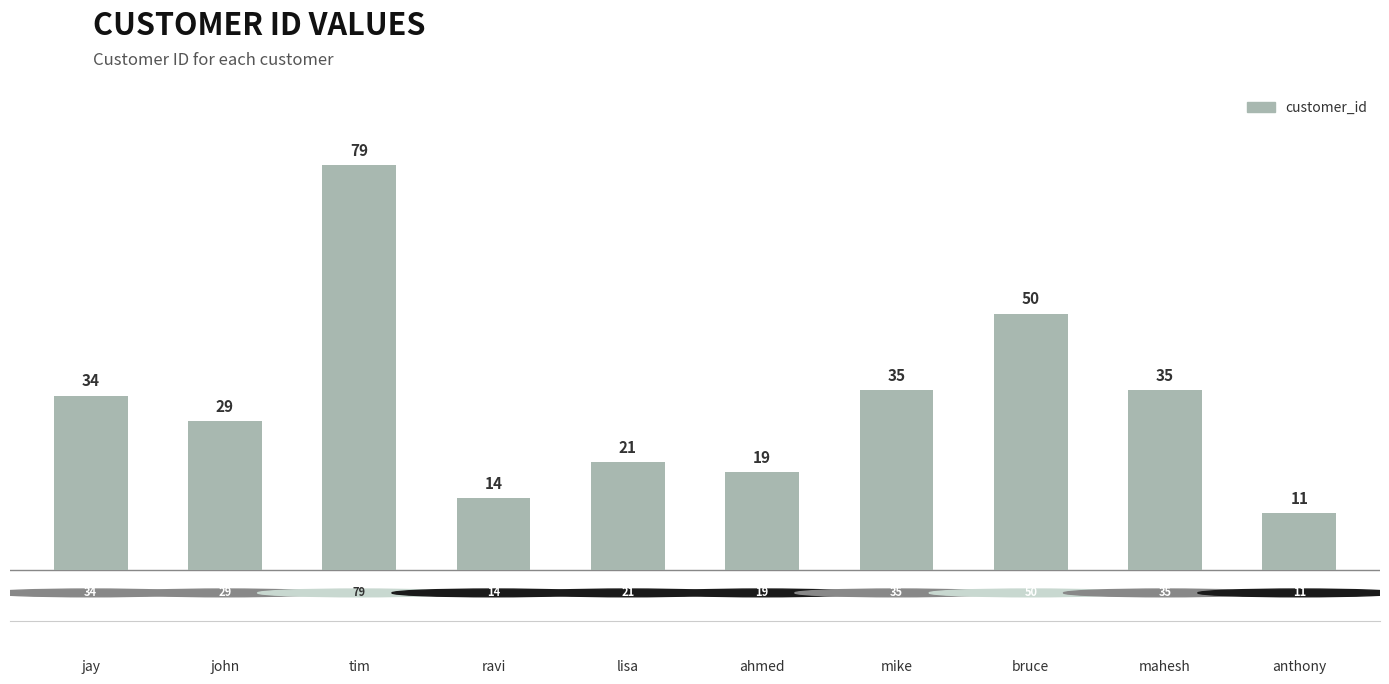

Does the chart contain any negative values?

No